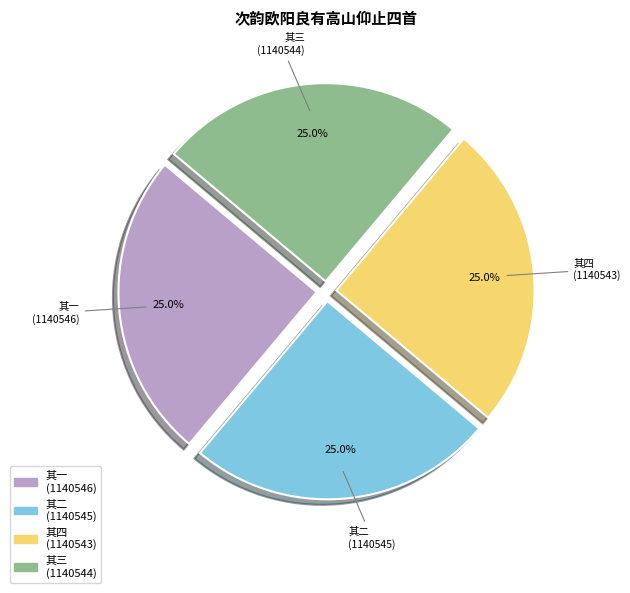

Count the number of slices in the pie.

4